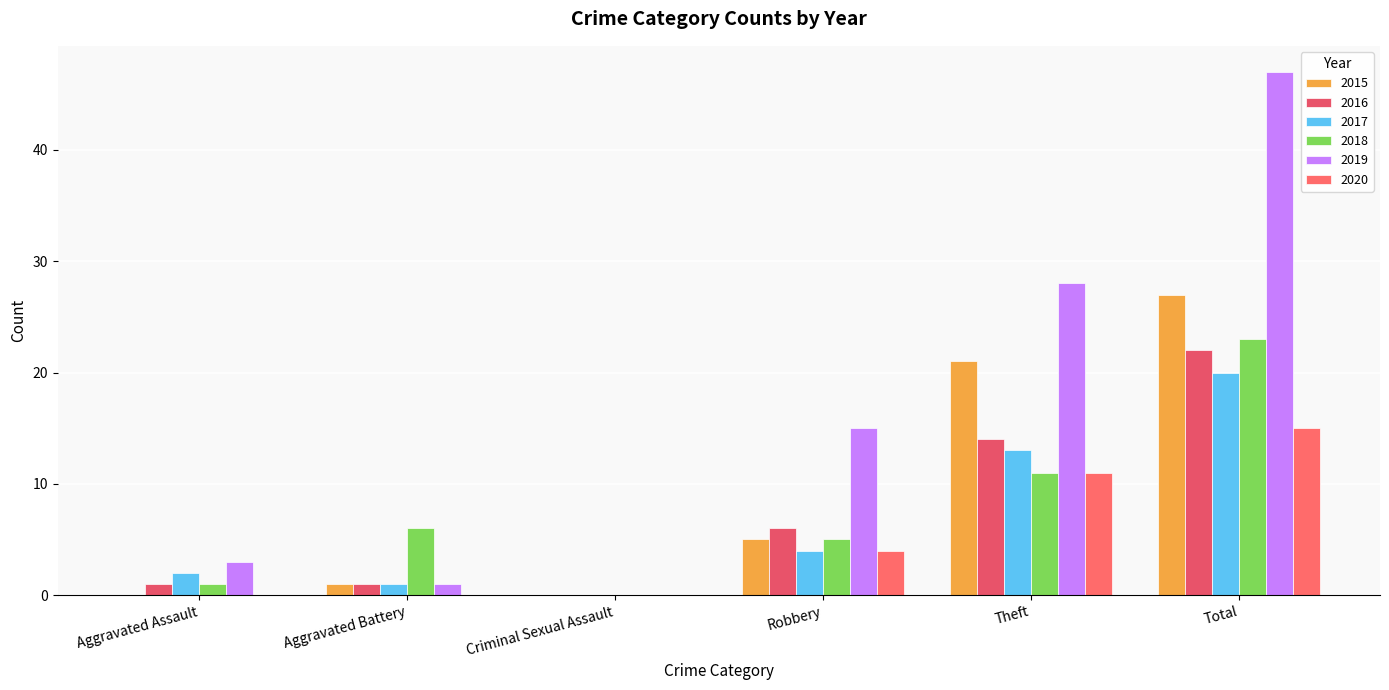

What position from the right is Criminal Sexual Assault?

4